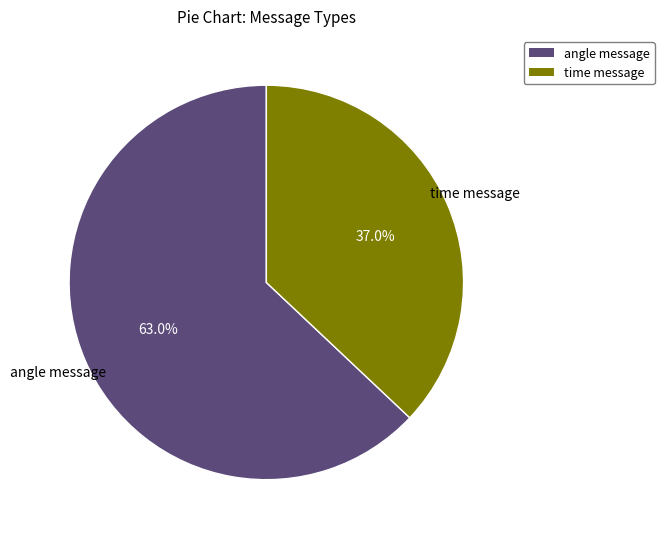

True or false: time message accounts for 37% of the total.

True